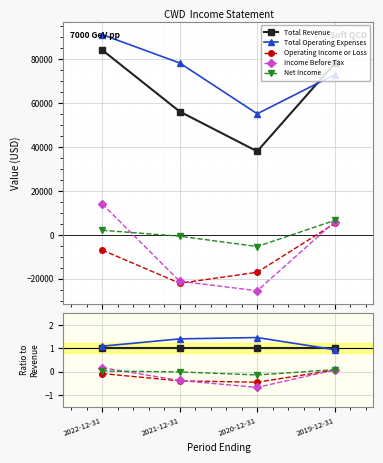

How many lines are shown in the chart?

5